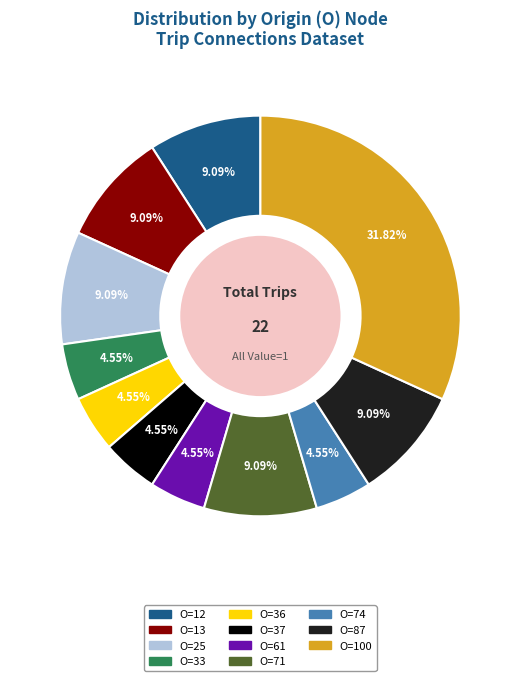

Approximately how many times larger is the value at O=37 compared to O=71?

0.5